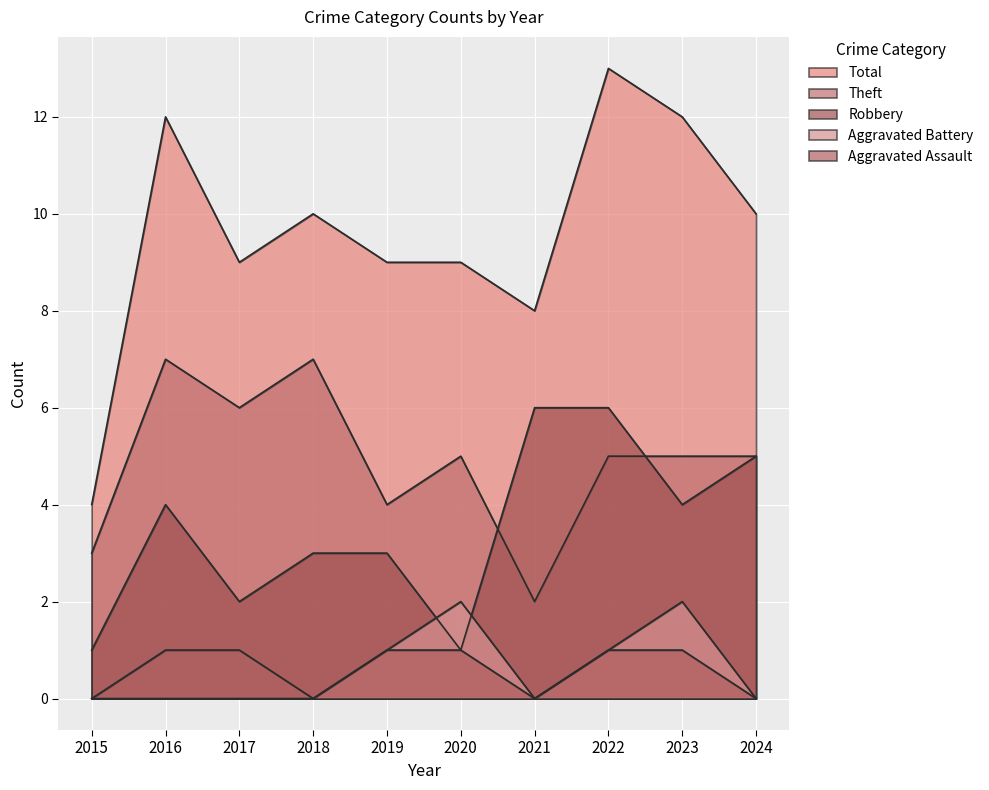

At how many categories does at least one series exceed 1?

10